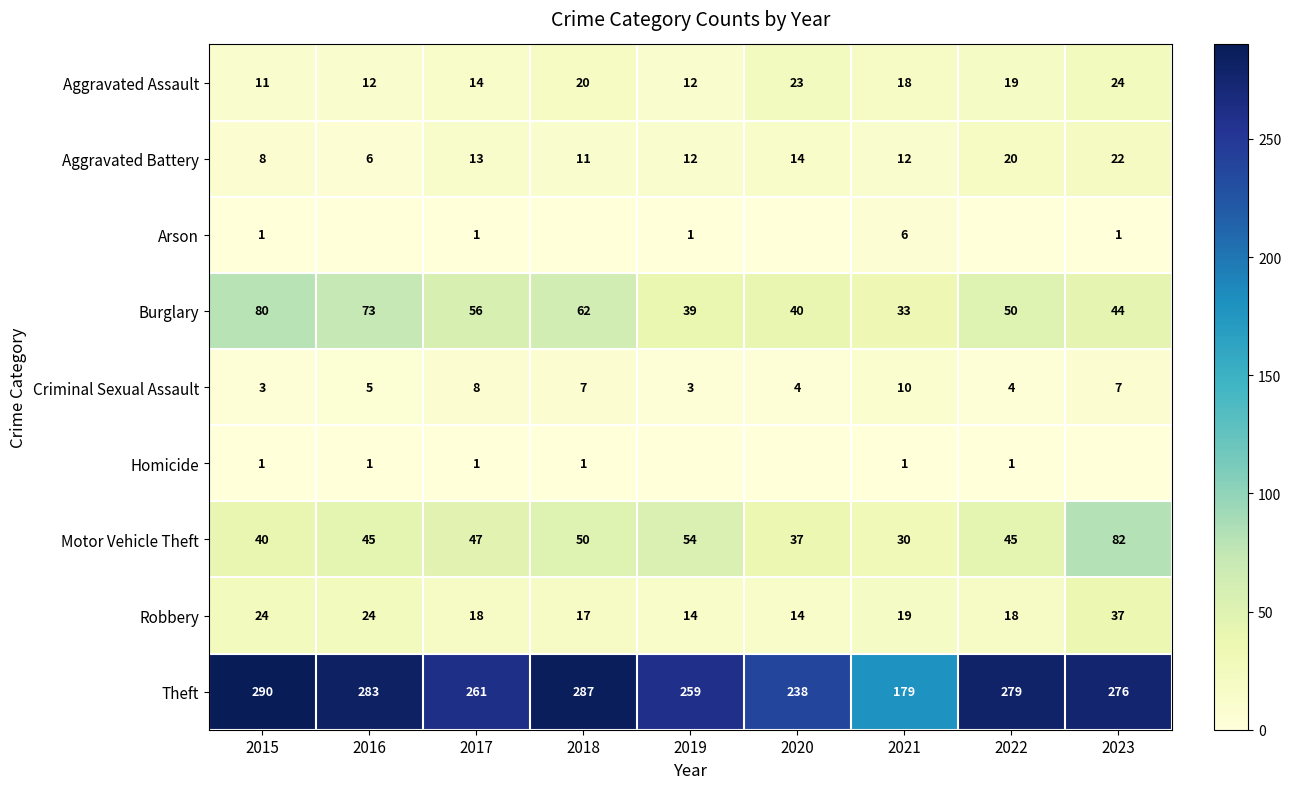

How many values in the Robbery series are below 18?

3